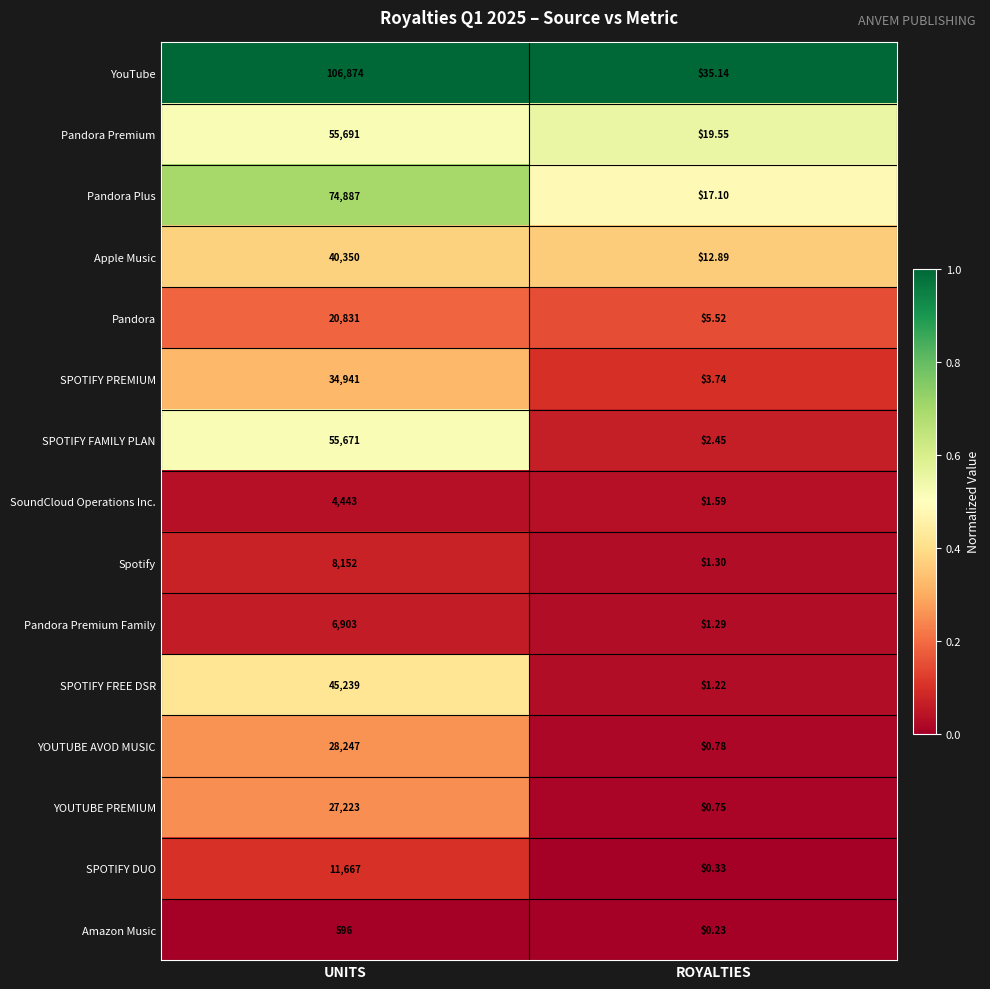

What is the total value across all series at ROYALTIES?

103.9